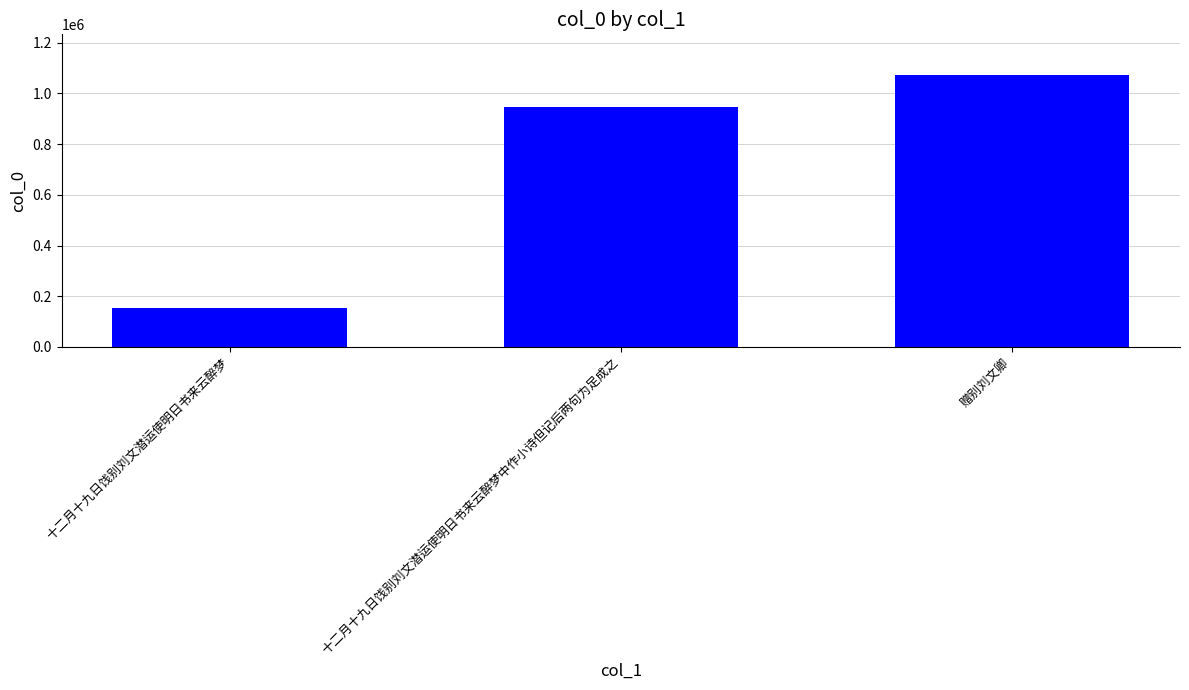

At which label is the value closest to 612479?

十二月十九日饯别刘文潜运使明日书来云醉梦中作小诗但记后两句为足成之